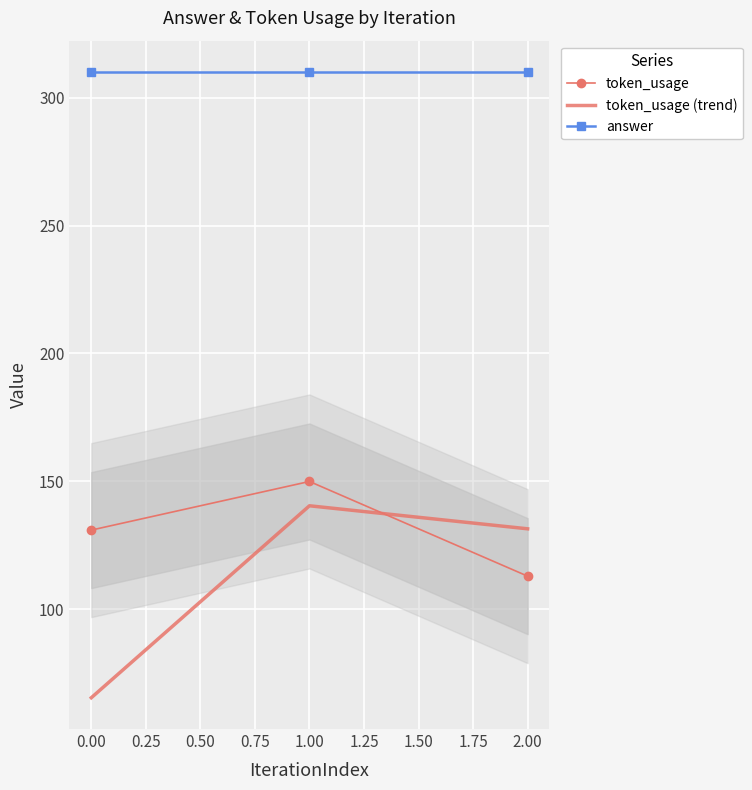

Reading left to right, transcribe all the data shown in this chart.

token_usage: 131.0	150.0	113.0
token_usage (trend): 65.5	140.5	131.5
answer: 310.0	310.0	310.0